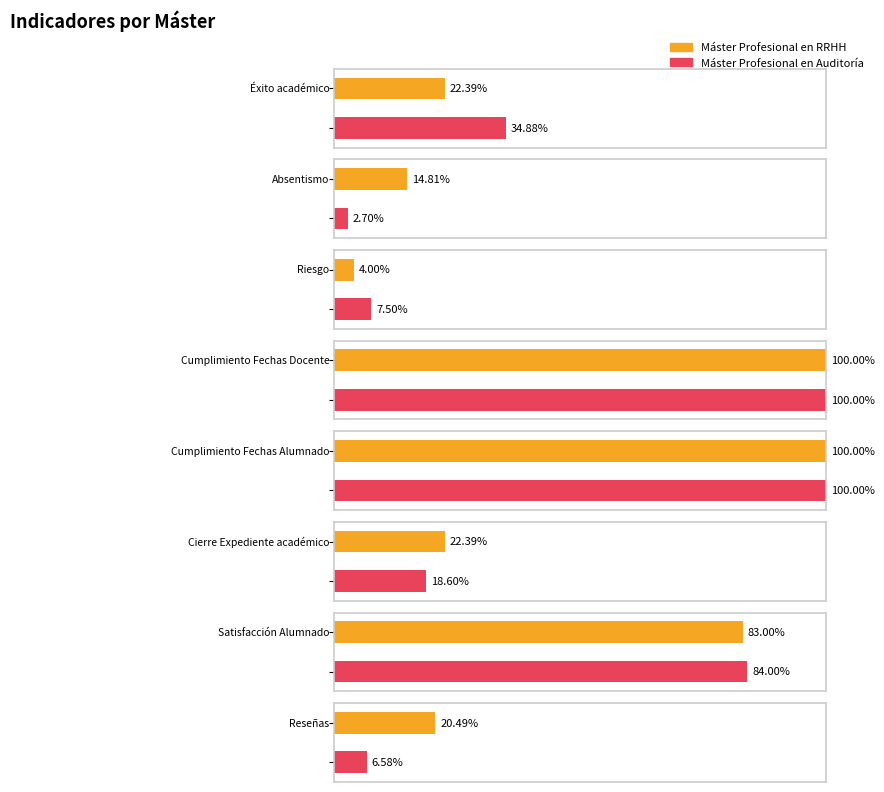

Does the chart contain stacked bars?

No